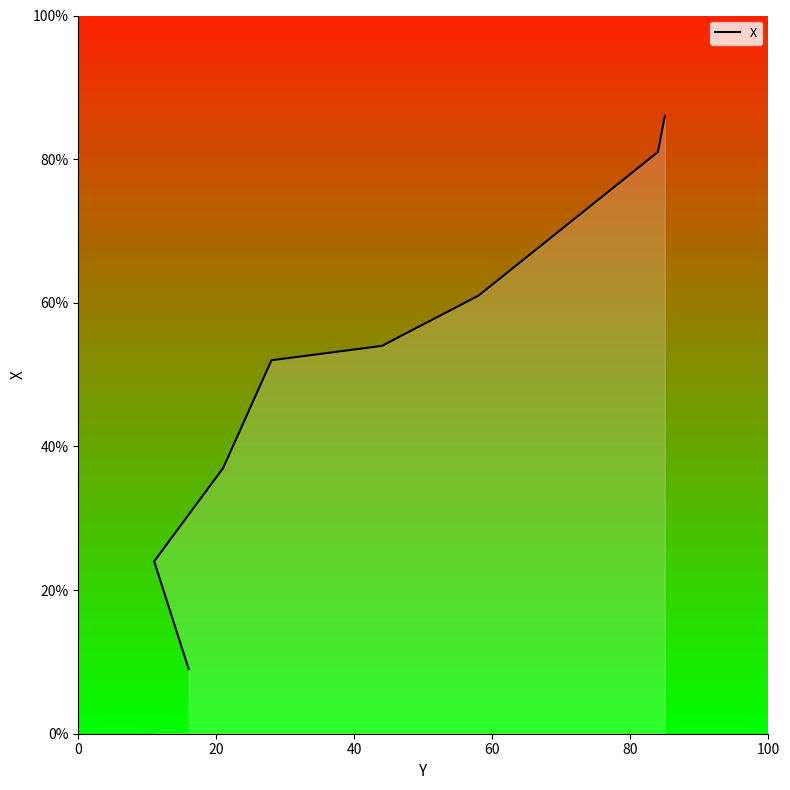

What is the smallest value displayed?

9